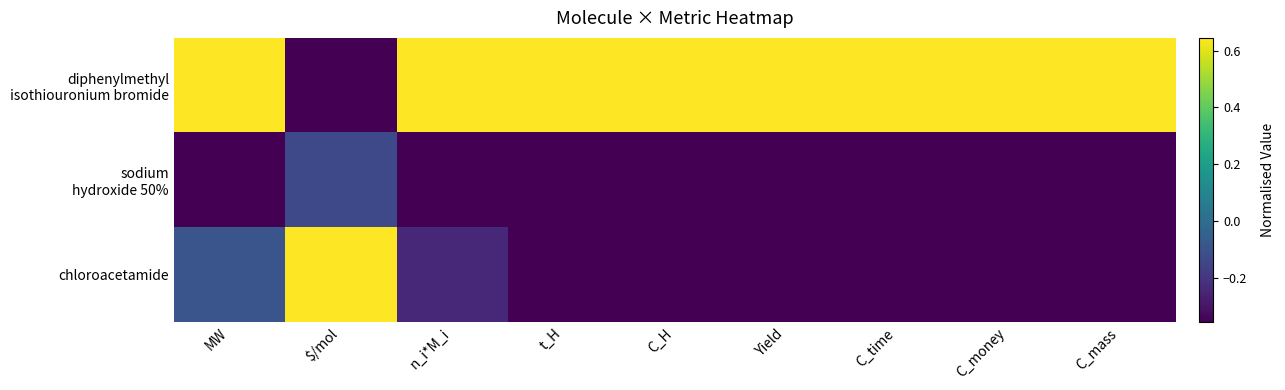

Which has a higher value, C_H or C_money?

C_H